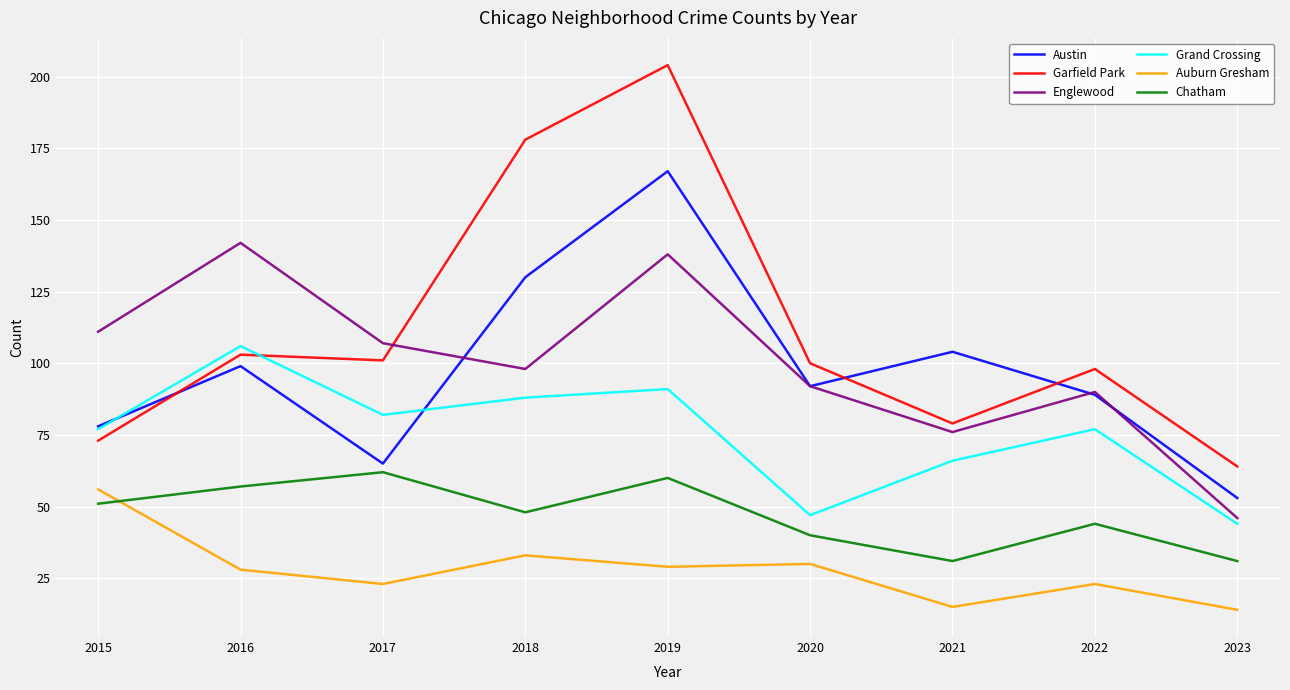

What is the approximate value of Austin at 2016?

99